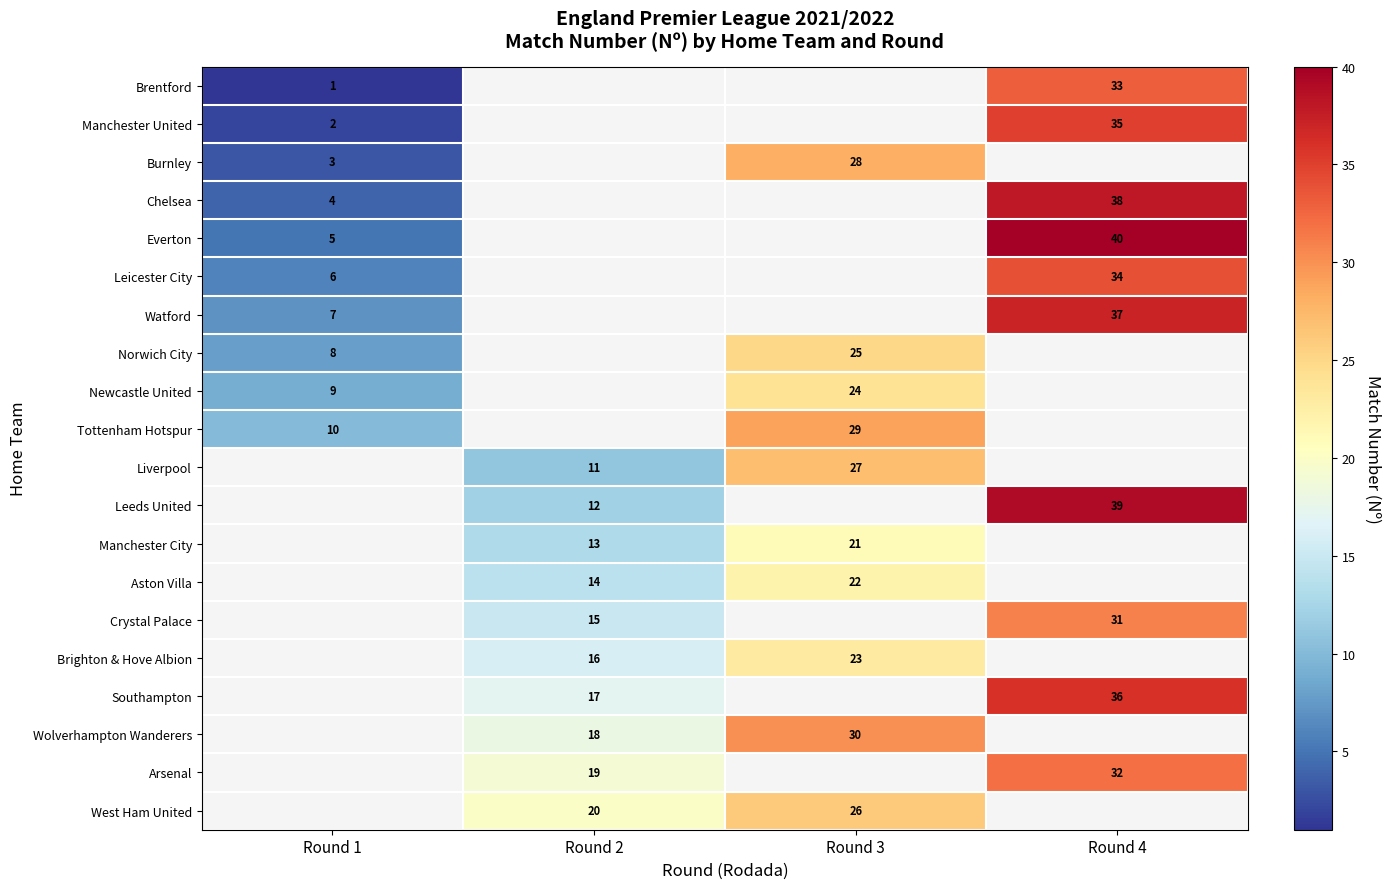

At which label is row_2 closest to 15?

Round 1